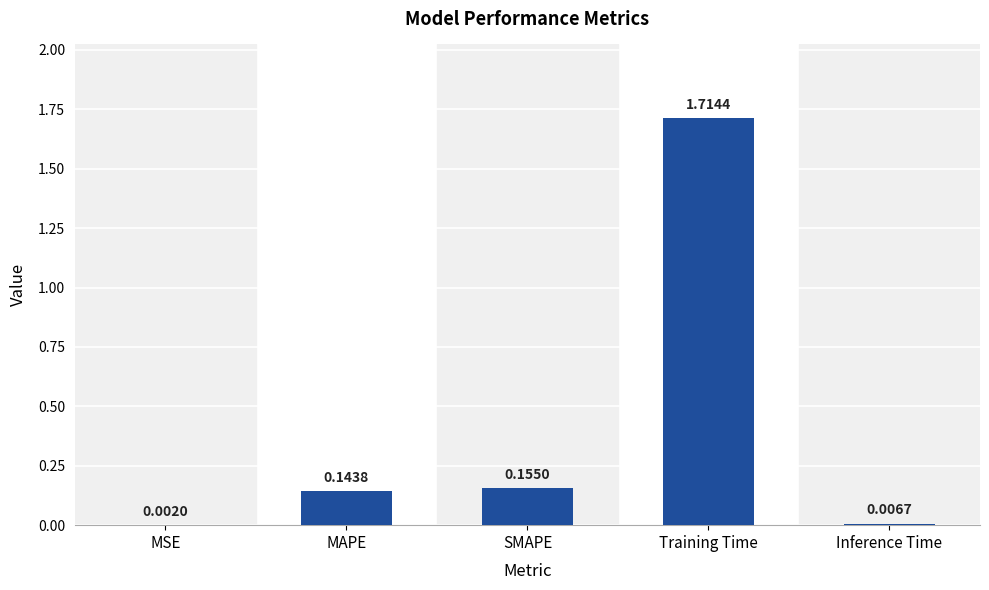

At which category does the chart reach its peak across all series?

Training Time